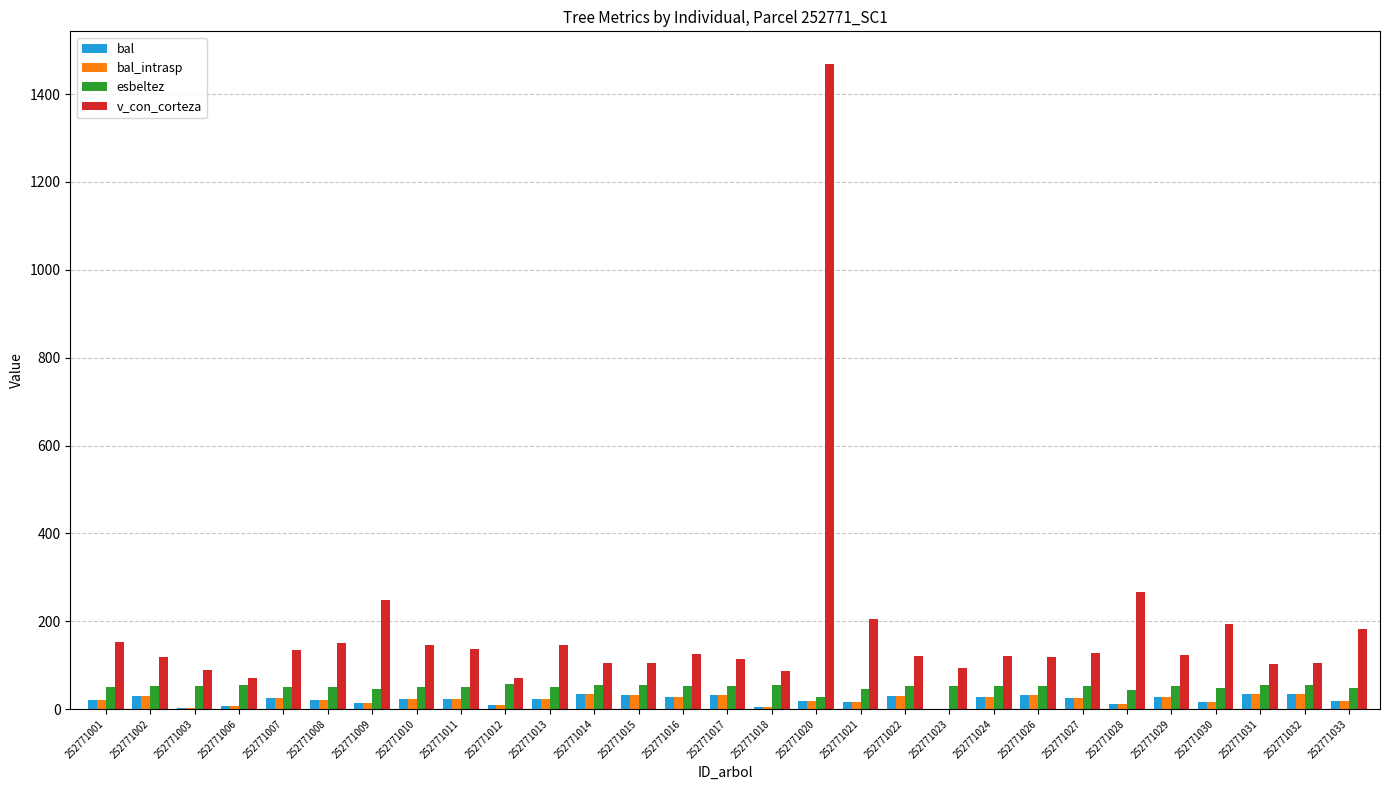

What is the greatest value displayed?

1469.5